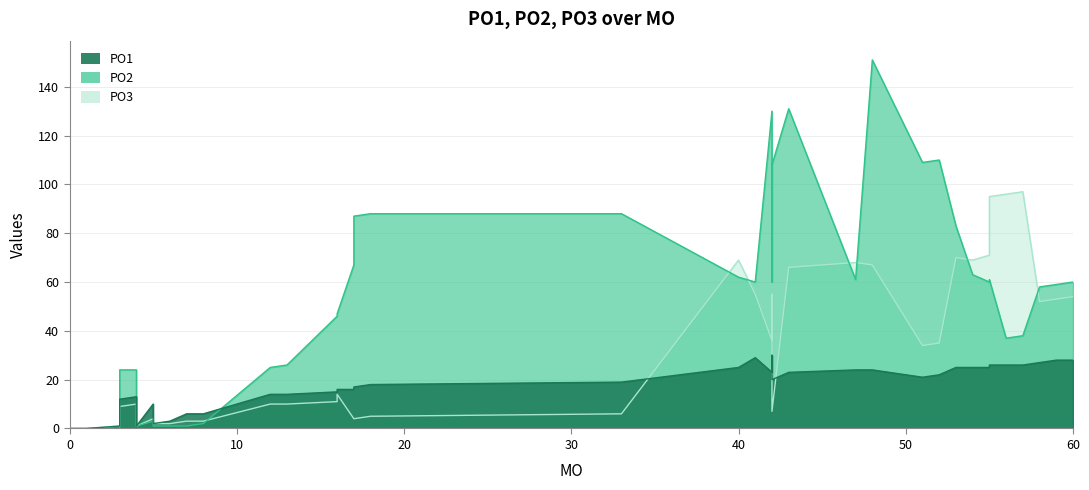

What is the sum of the PO1 values at 13 and 56?

40